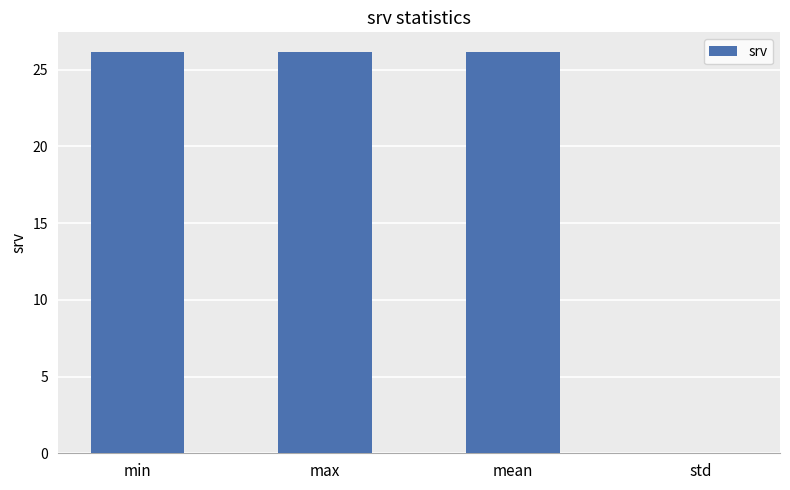

The chart shows a value of 0.0 at std. True or false?

True